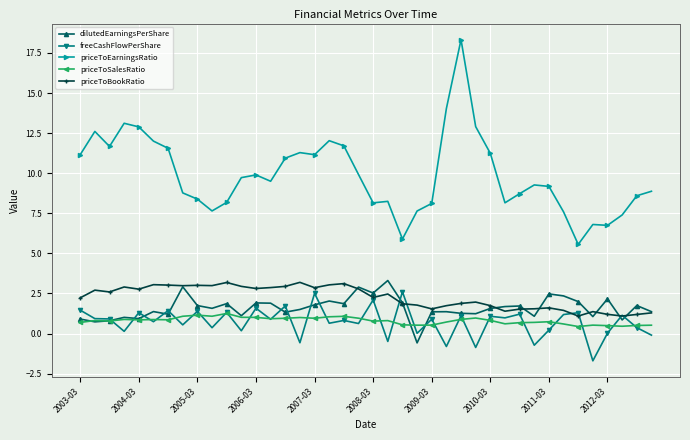

Which series has the largest range (max minus min)?

priceToEarningsRatio